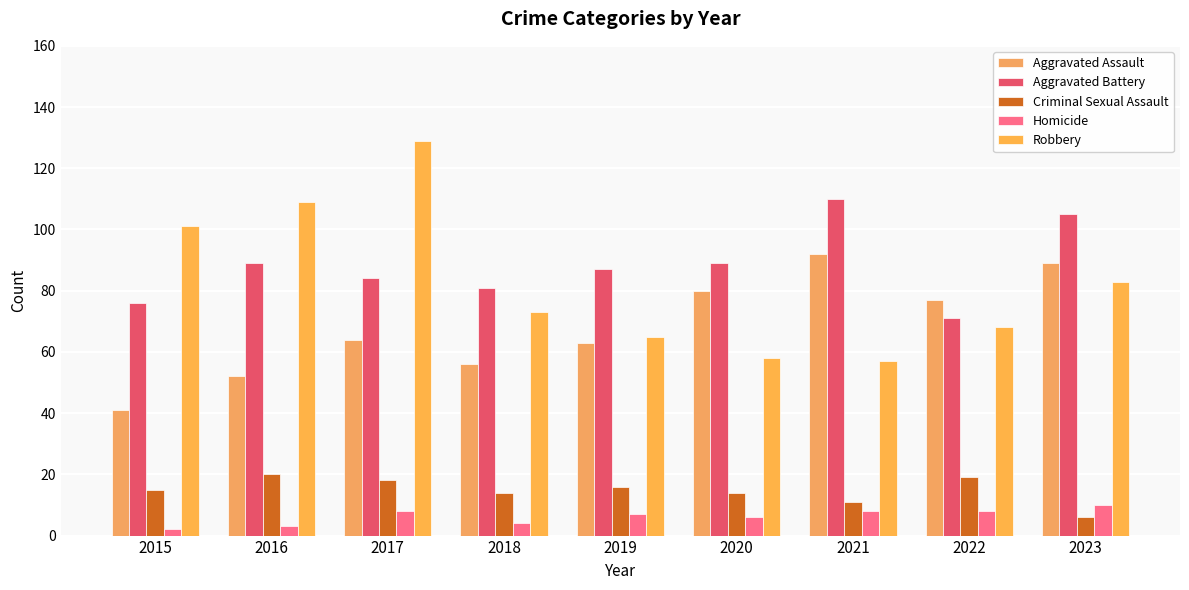

Which series has the widest spread of values?

Robbery